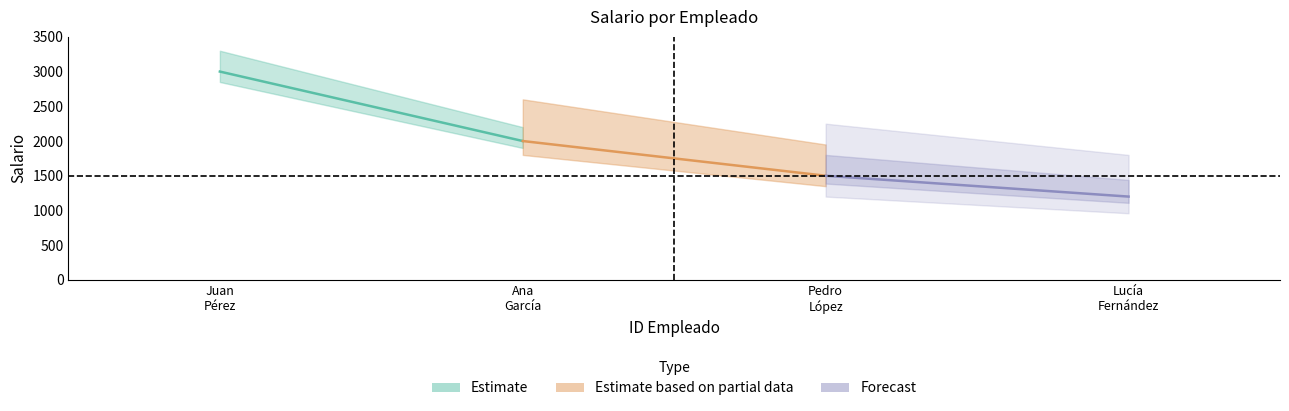

What is the change in value from 2 to 3?

-500